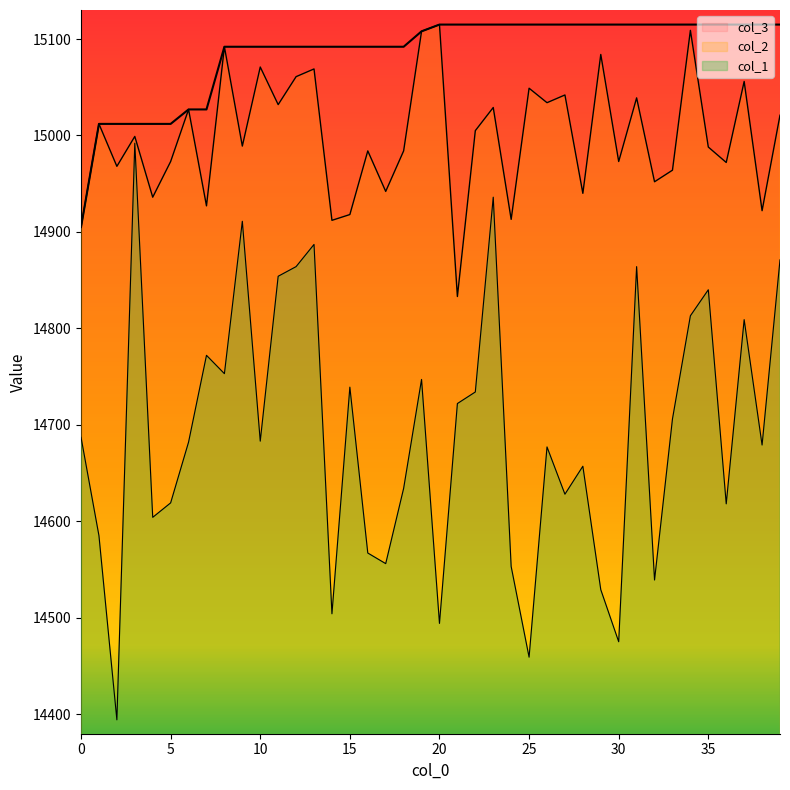

At 3, list the series in order from largest to smallest.

col_3, col_2, col_1